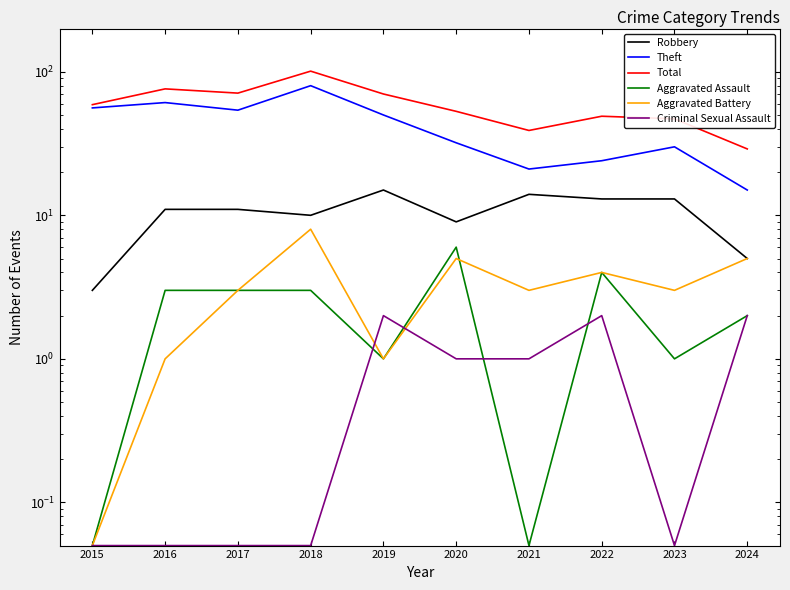

The Theft series shows 99.9 at 2016. True or false?

False